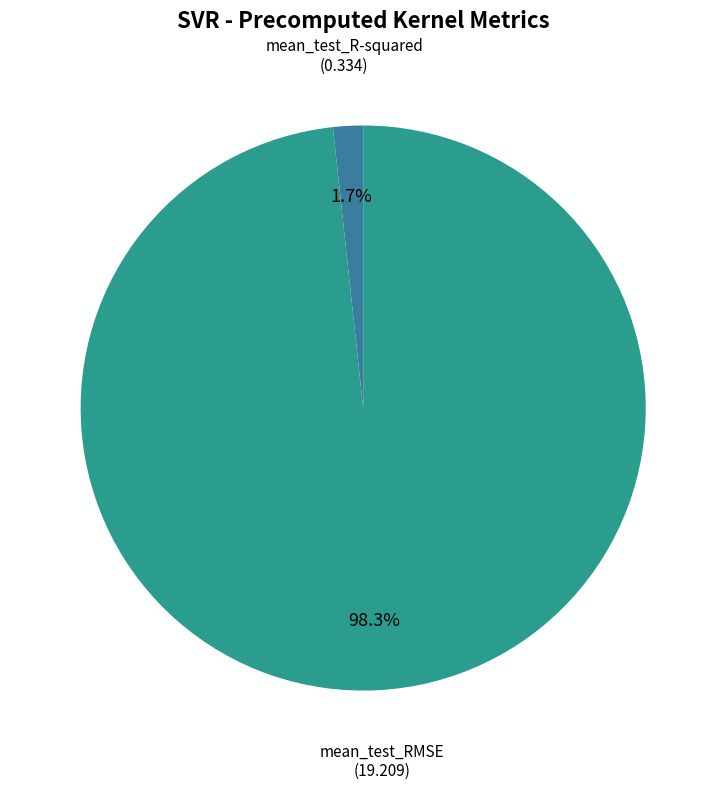

Rank the categories by value from lowest to highest.

mean_test_R-squared, mean_test_RMSE